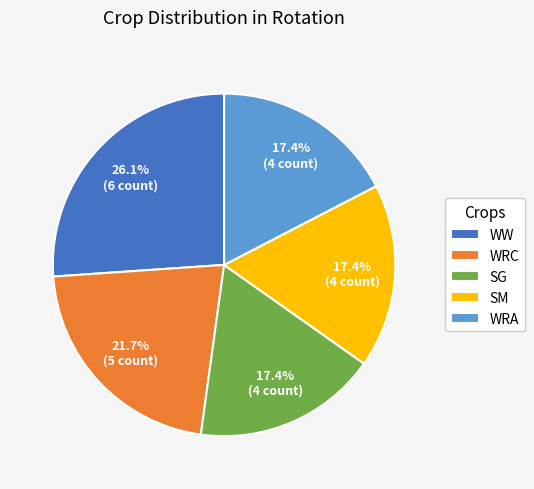

Is the sum of WW and WRA greater than half?

No